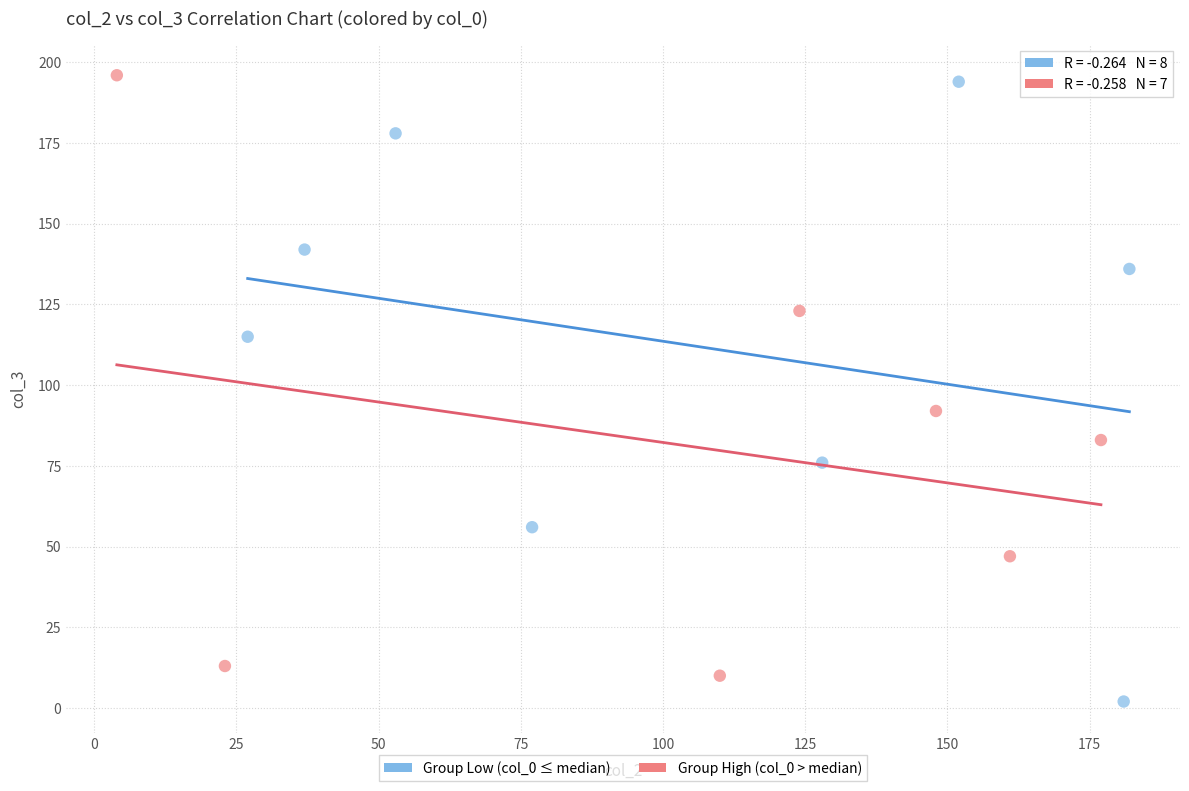

Which series contains the lowest Y value?

Group Low (col_0 ≤ median)